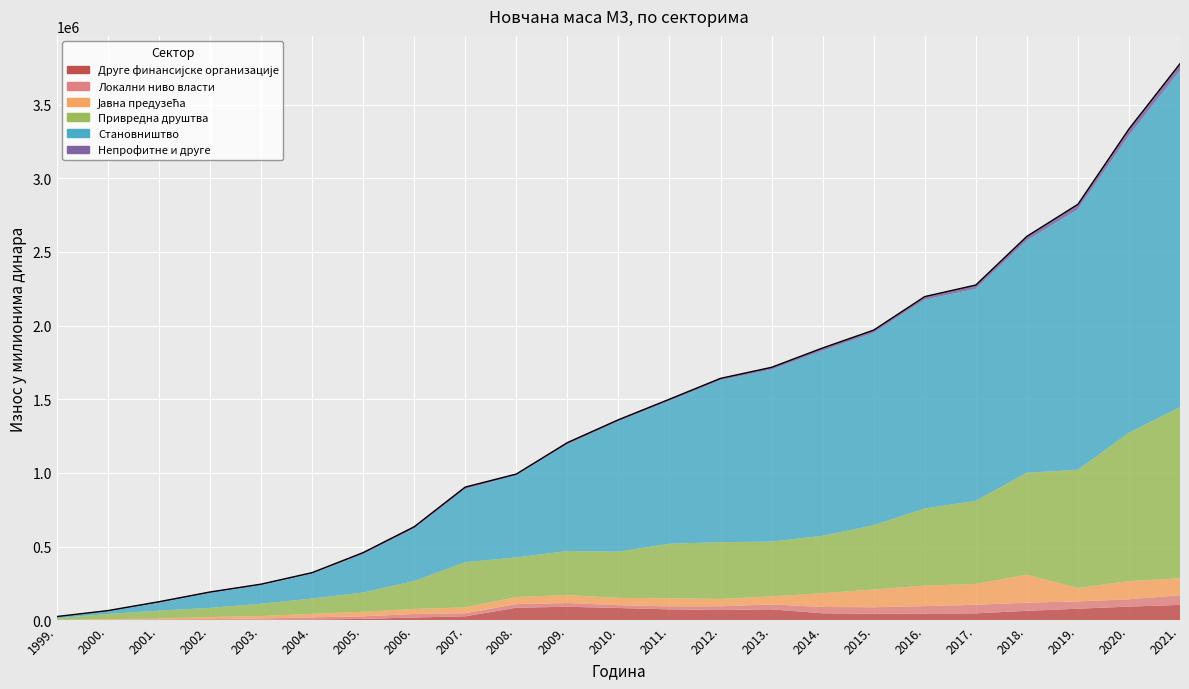

What is the sum of the Становништво values at 2010. and 2017.?

2324447.3